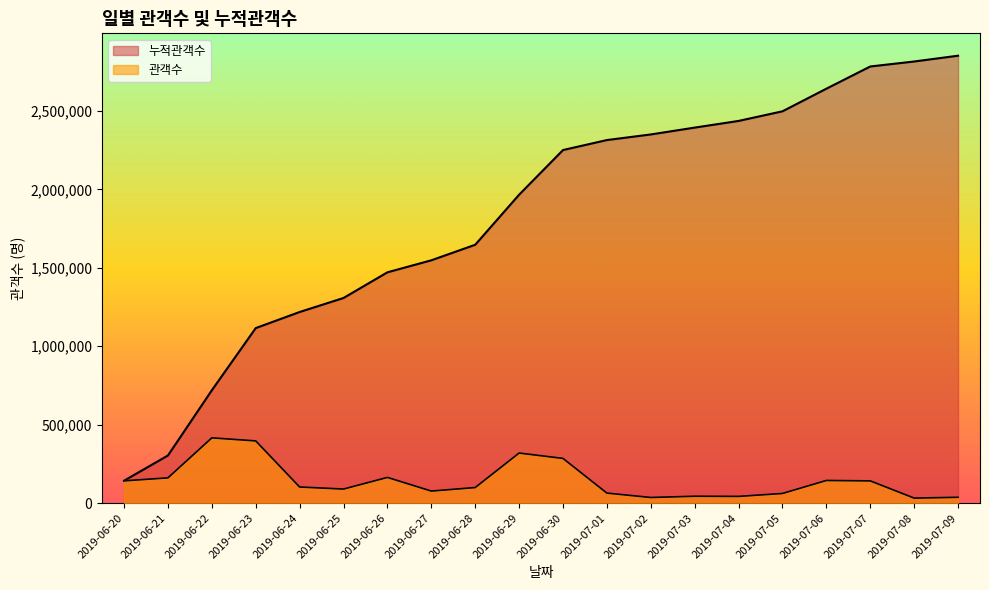

What is the difference between the highest and lowest values at 2019-07-06?

2498133